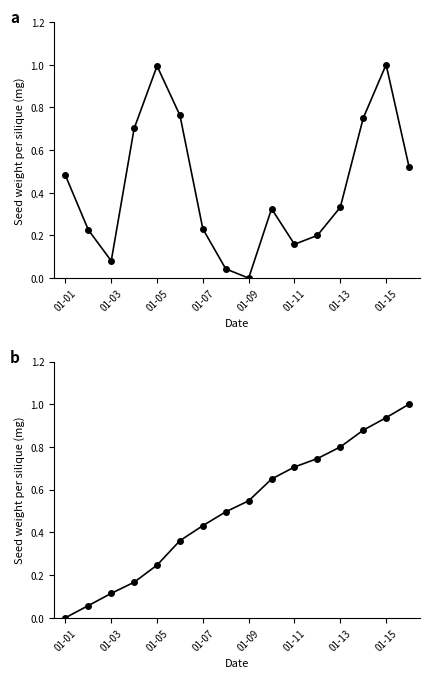

Is this an area chart (filled region under the line)?

No